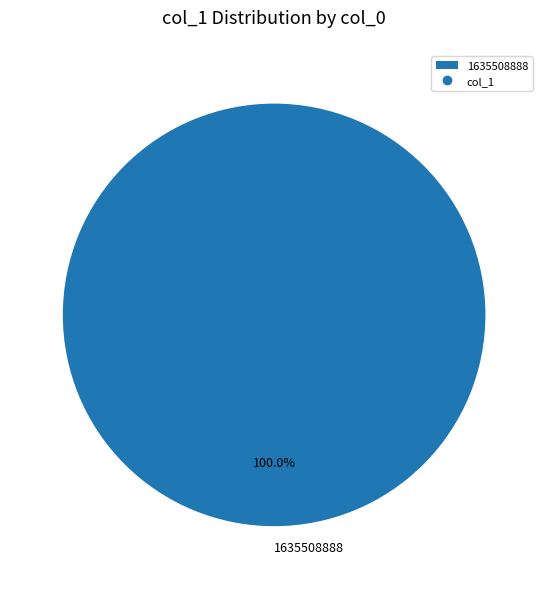

Which category accounts for the majority?

1635508888